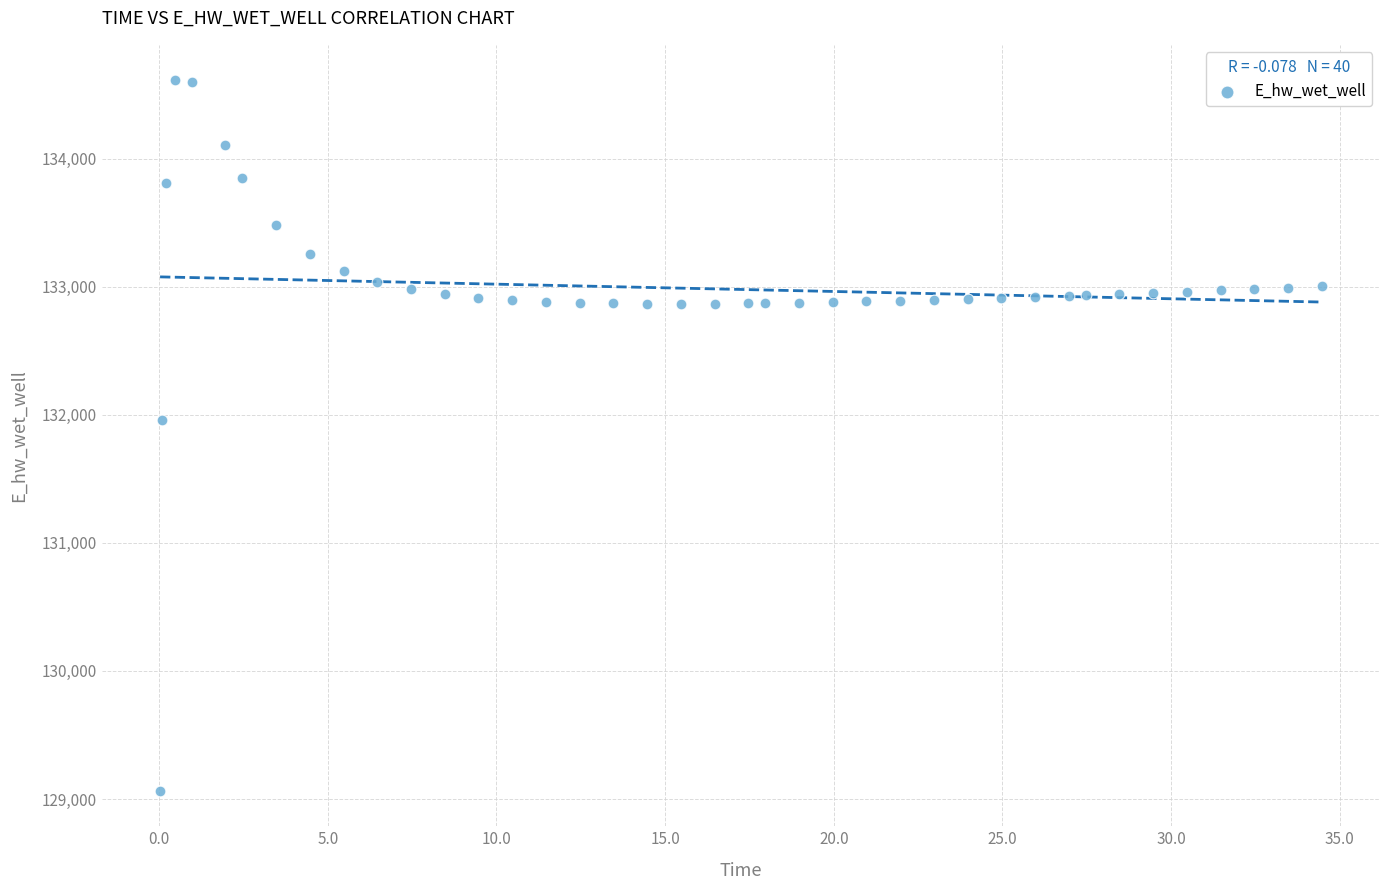

What is the range of X values (max minus min)?

34.4